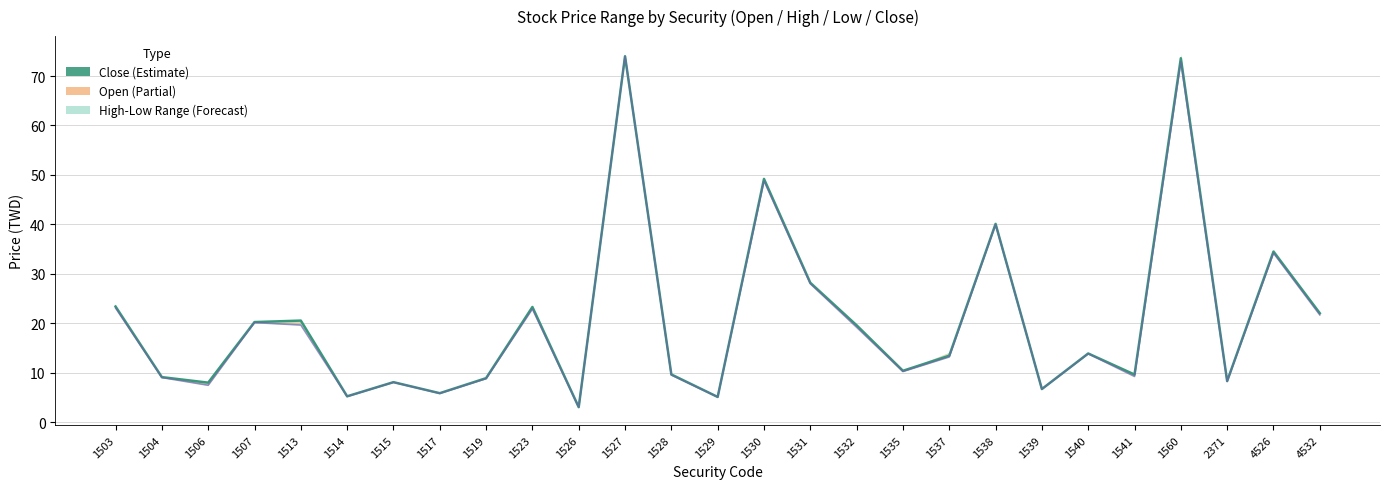

How many interior local valleys does the Close series have?

9